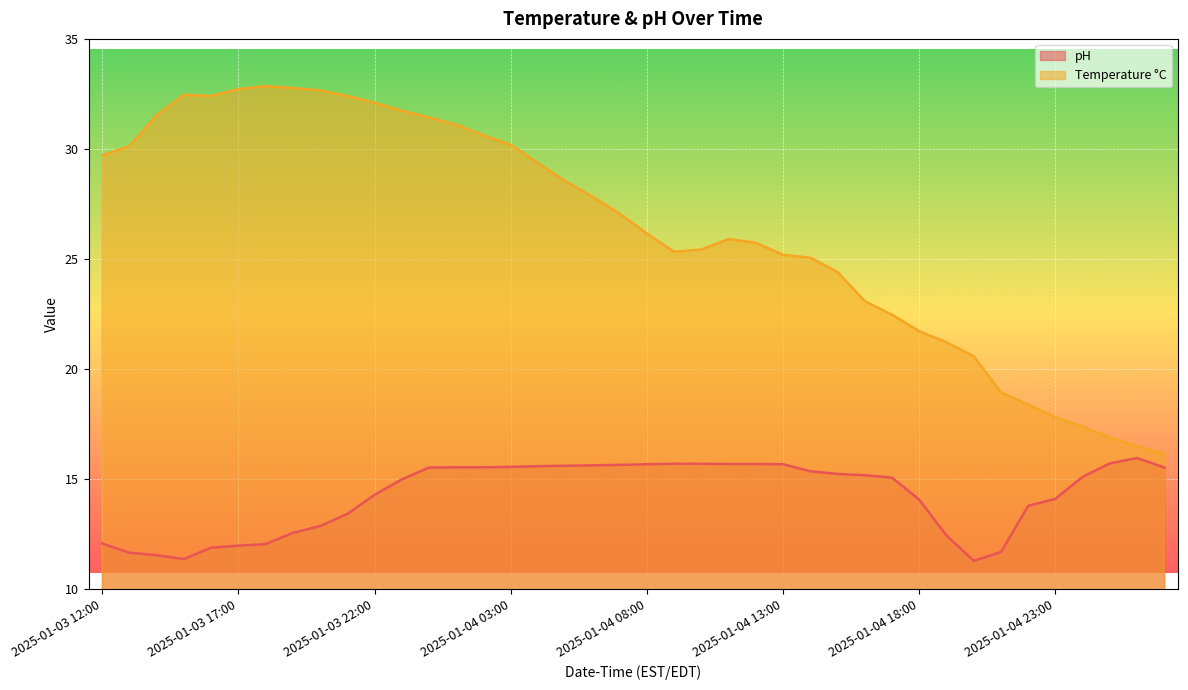

Which series has the largest total across all categories?

Temperature °C